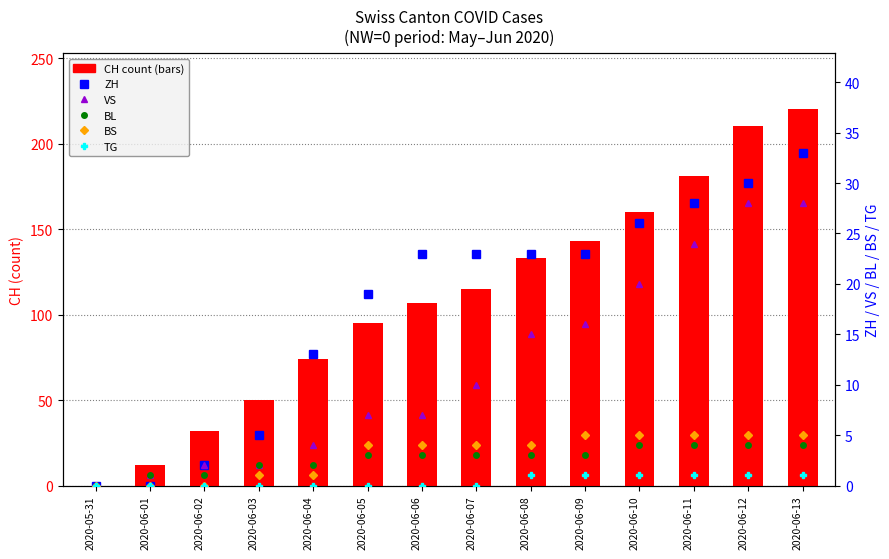

Which series has the largest total across all categories?

CH (count)